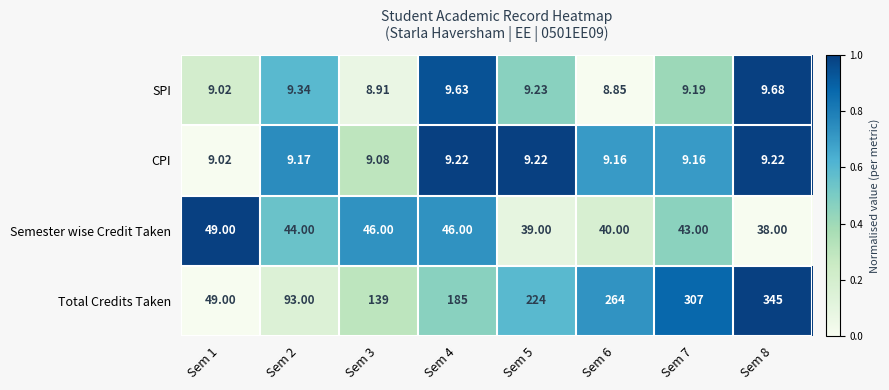

What is the total value across all series at Sem 1?

116.0